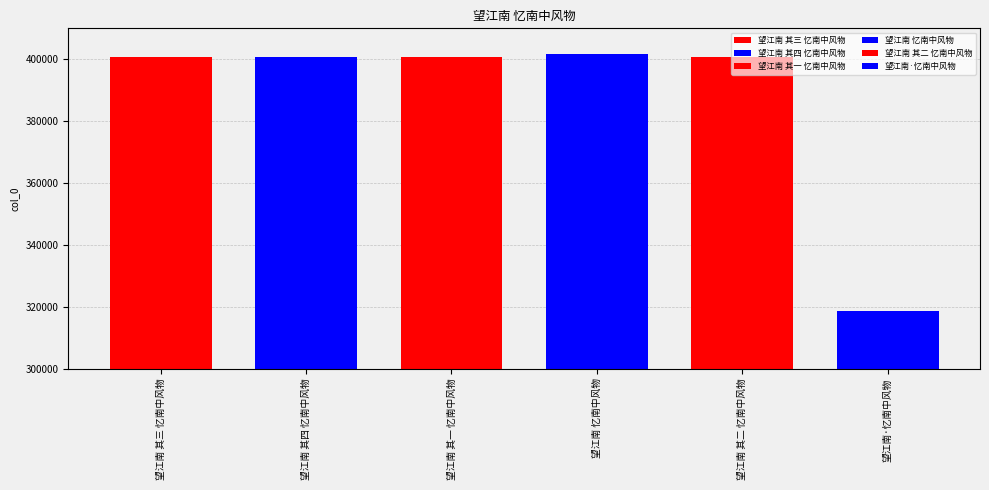

How many data points are above 400716?

2